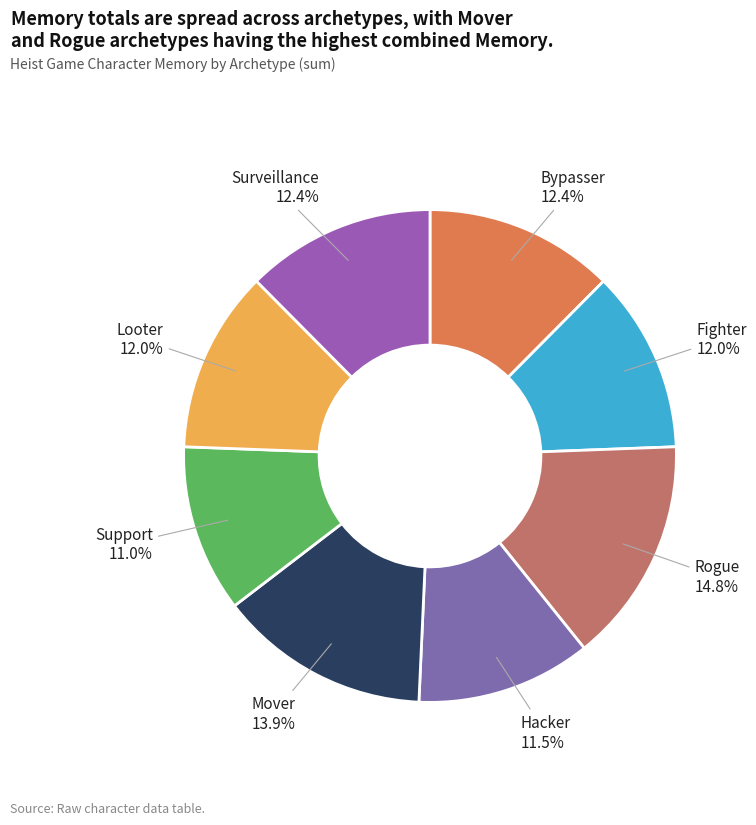

How many slices are in this pie chart?

8